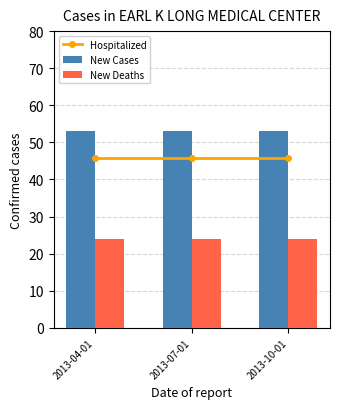

Is it true that New Deaths equals 24.0 at 2013-10-01?

True